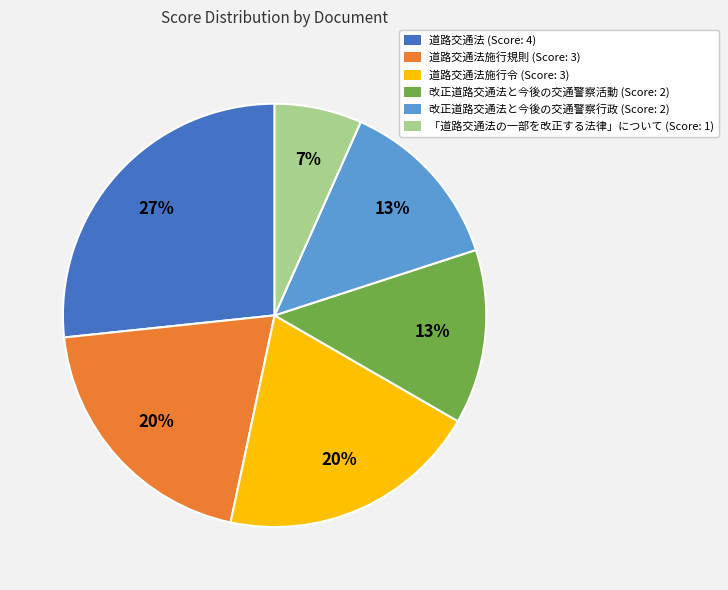

Is there a majority slice in this chart?

No